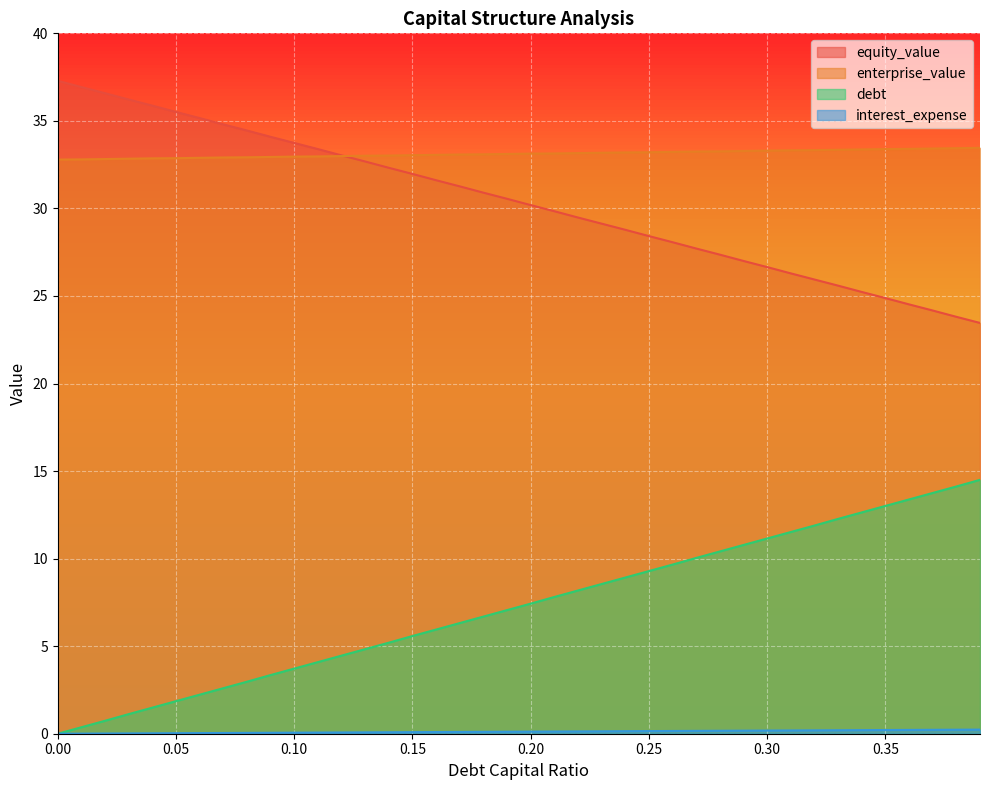

What is the spread (max minus min) of values at 0.19?

33.0